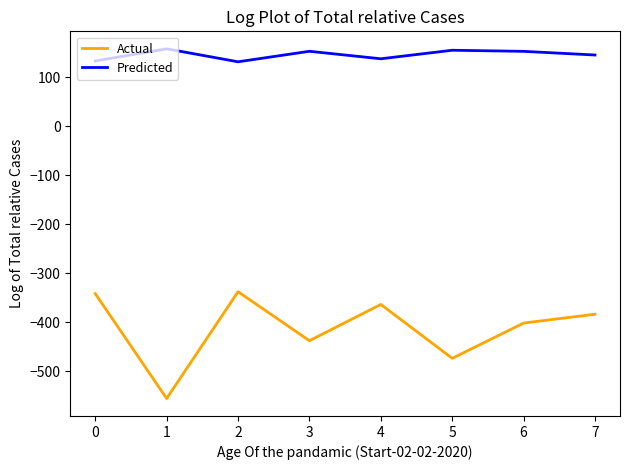

Which series has the largest total across all categories?

Predicted